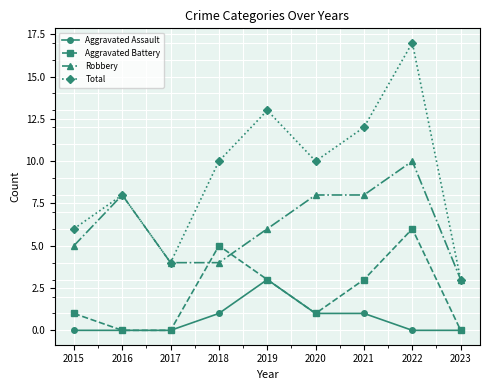

How many Aggravated Battery values are between 0 and 3?

7